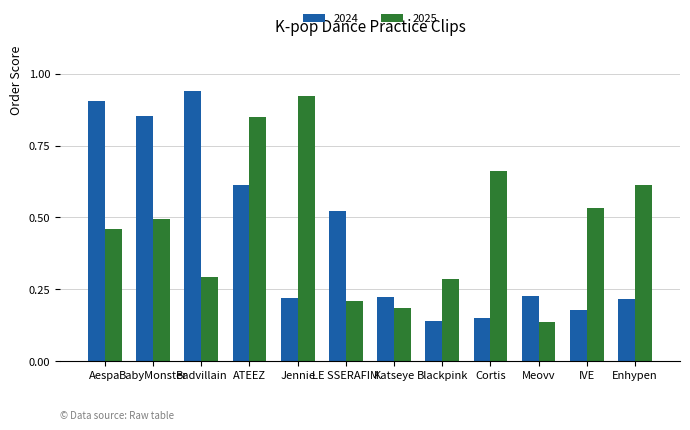

The value of 2025 at ATEEZ is 0.6. True or false?

False